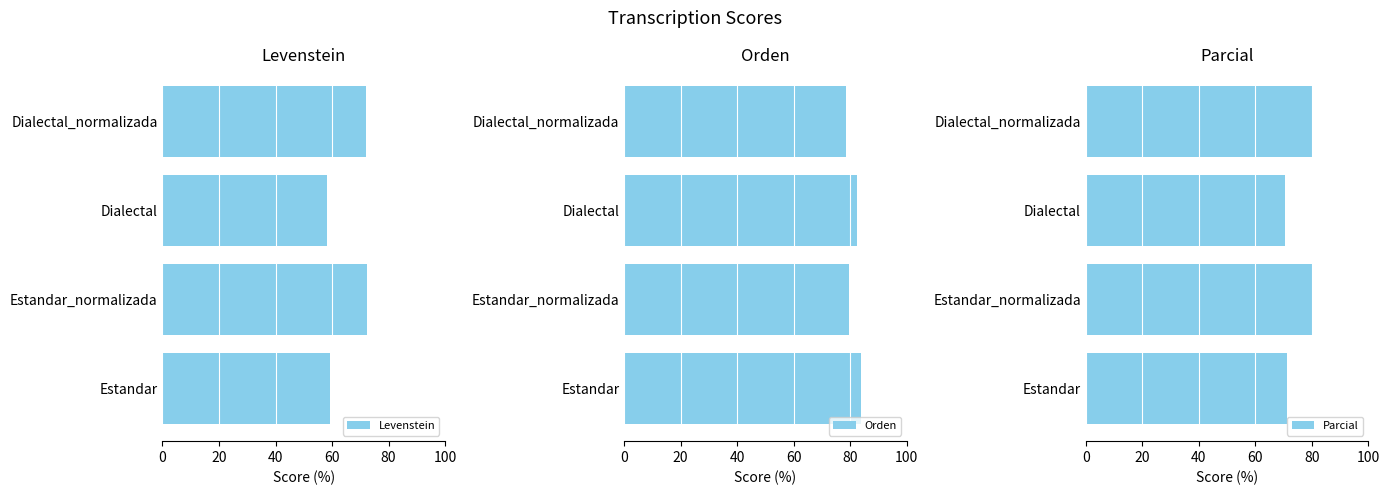

What is the sum of all Parcial values?

302.4